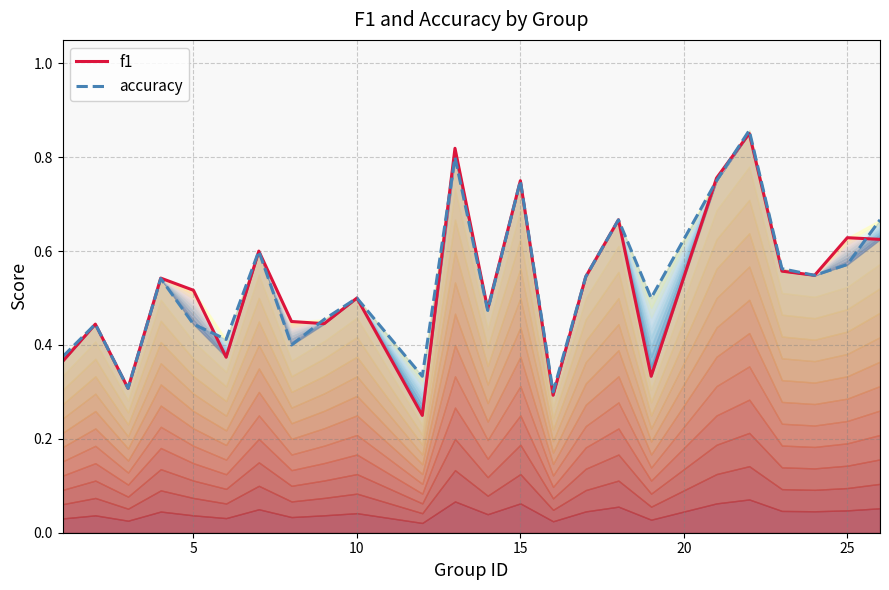

What is the value of the accuracy point at the 16th from the left?

0.5